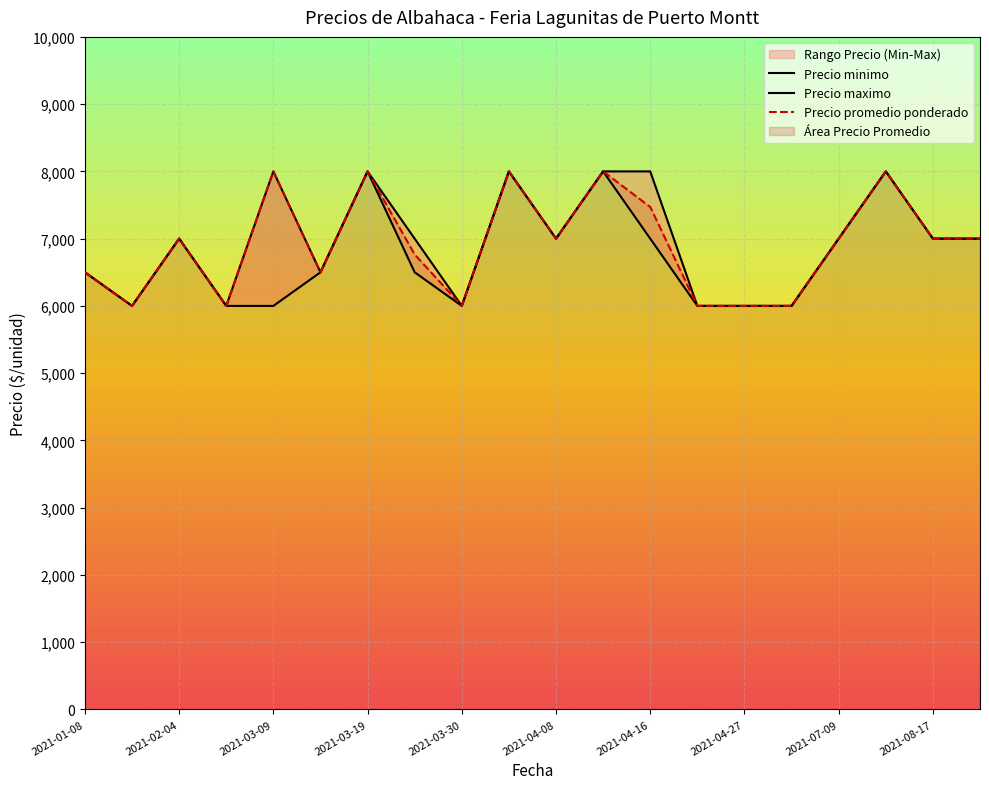

What is the maximum value for Precio promedio ponderado?

8000